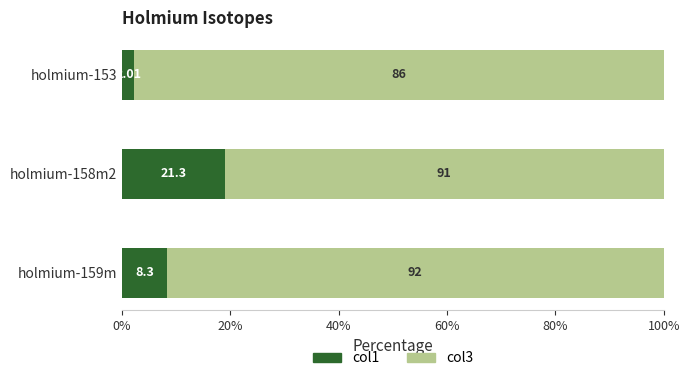

Which series has the largest range (max minus min)?

col1